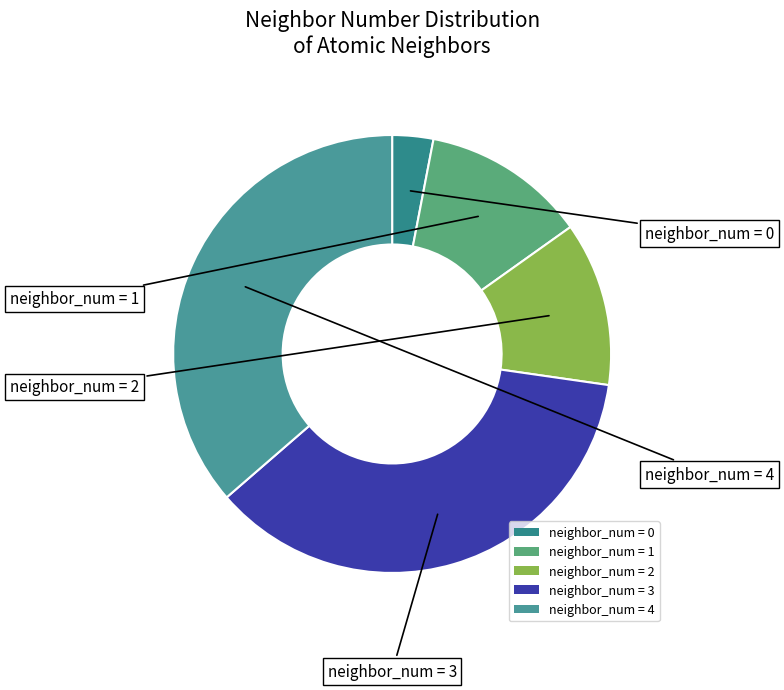

Between neighbor_num = 0 and neighbor_num = 3, which is larger?

neighbor_num = 3